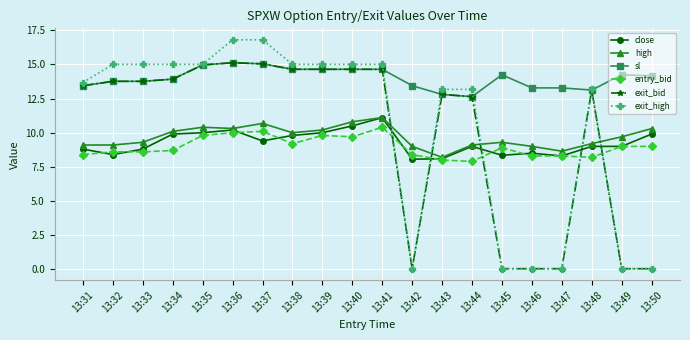

What is the spread (max minus min) of values at 13:36?

6.8